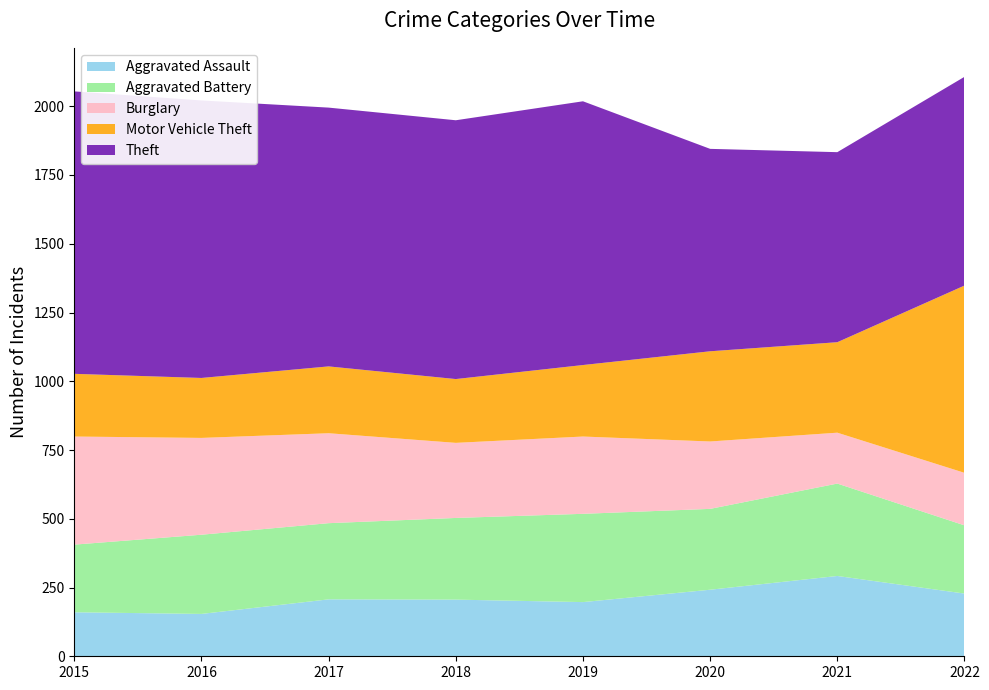

Reading left to right, extract all data points from this chart.

Aggravated Assault: 2015=160	2016=154	2017=207	2018=206	2019=197	2020=242	2021=292	2022=228
Aggravated Battery: 2015=246	2016=288	2017=277	2018=297	2019=321	2020=294	2021=336	2022=248
Burglary: 2015=393	2016=352	2017=327	2018=273	2019=281	2020=245	2021=185	2022=191
Motor Vehicle Theft: 2015=228	2016=218	2017=243	2018=232	2019=260	2020=328	2021=329	2022=681
Theft: 2015=1027	2016=1009	2017=941	2018=941	2019=959	2020=736	2021=691	2022=759